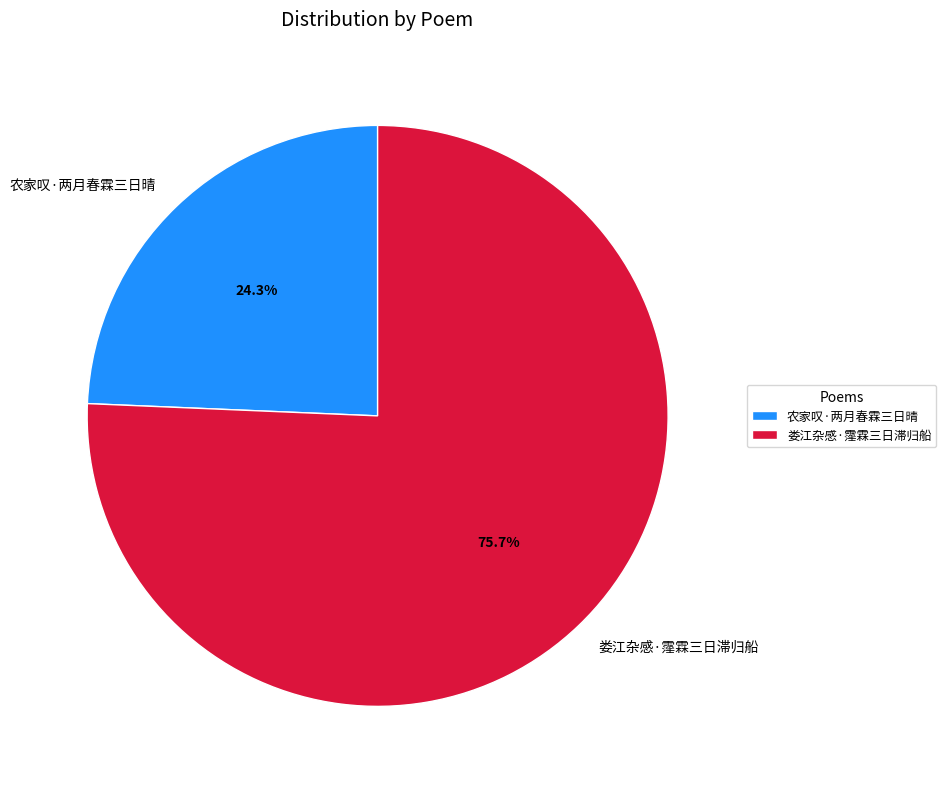

To the nearest percent, what is the combined percentage of 娄江杂感·霪霖三日滞归船 and 农家叹·两月春霖三日晴?

100%